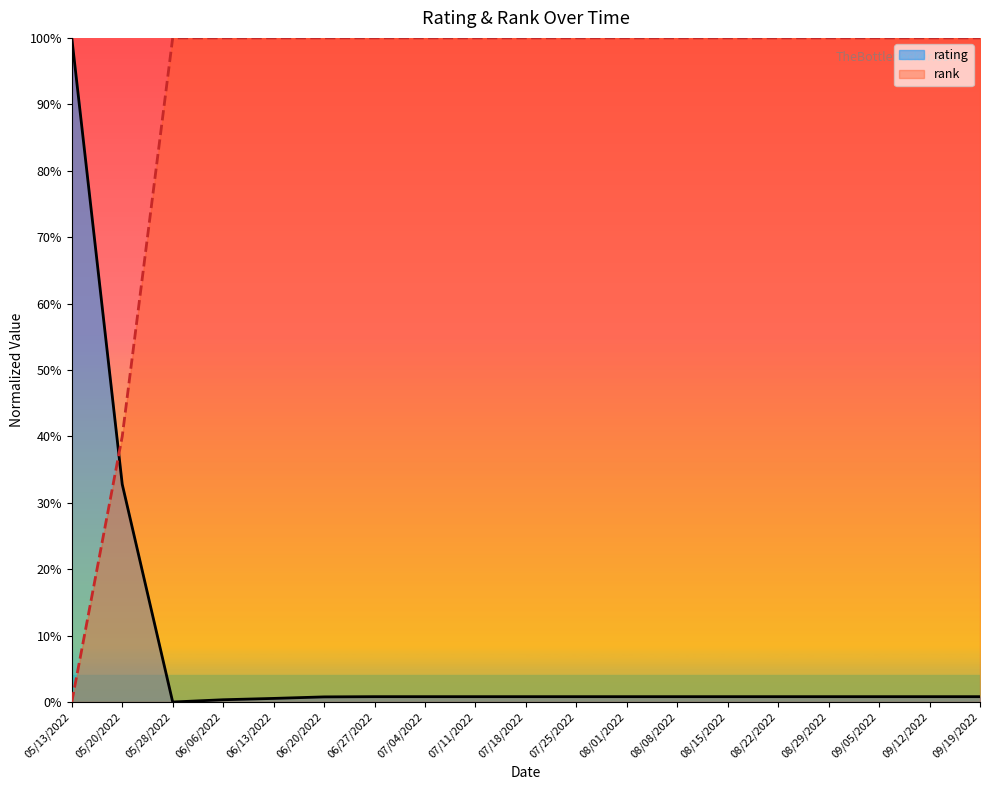

How many intersections are there between rank and rating?

1